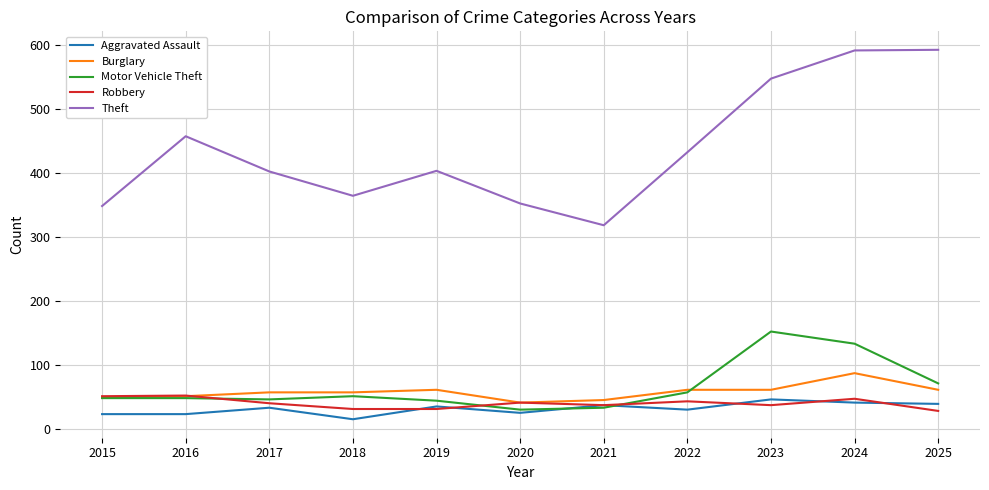

Which series has the largest range (max minus min)?

Theft